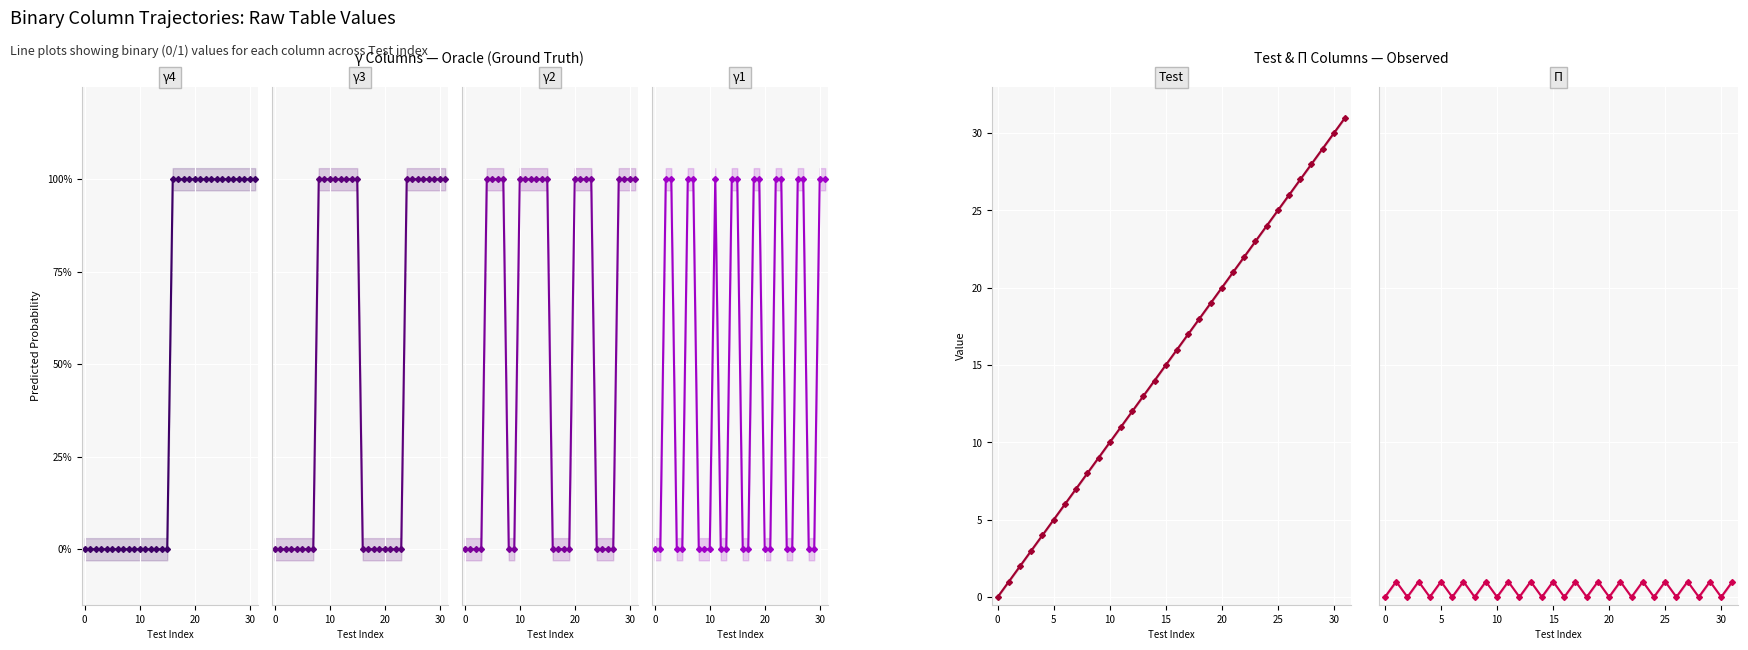

Rank the series by their maximum value, from highest to lowest.

Test, γ4, γ3, γ2, γ1, П